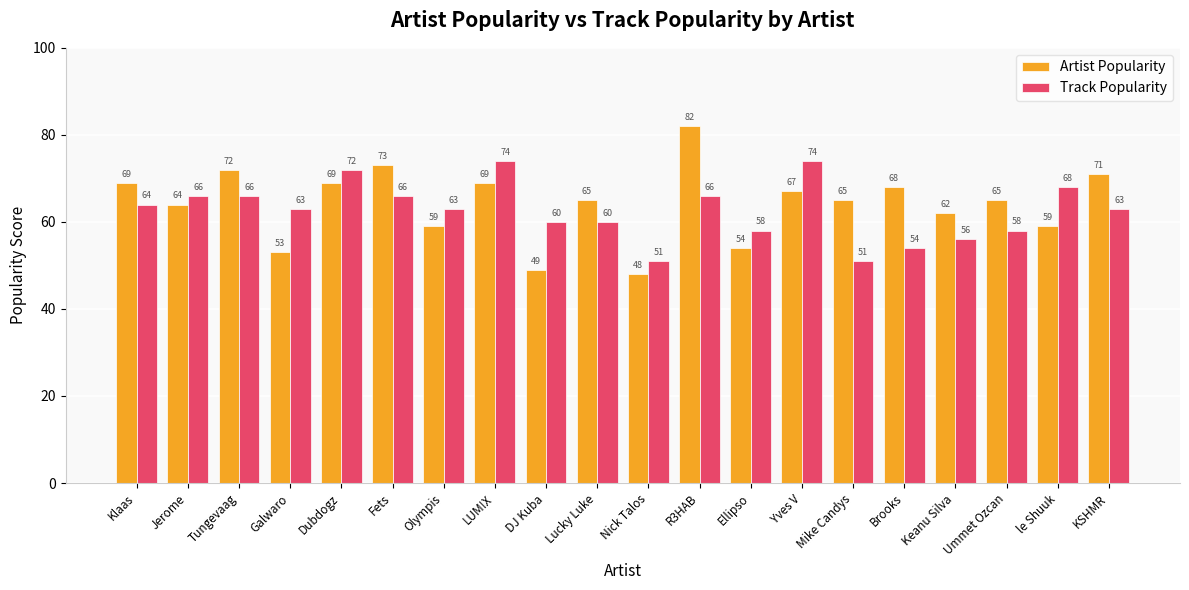

Read the Artist Popularity value at Ummet Ozcan, to the nearest 5.

65